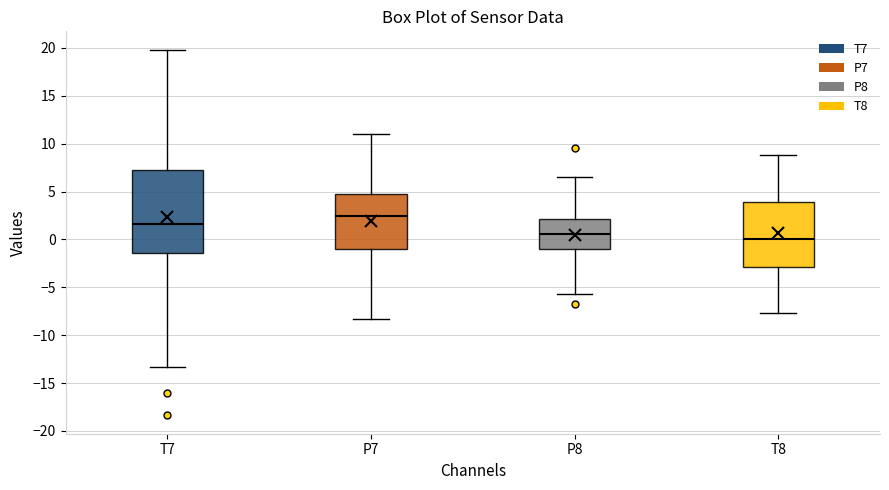

Comparing the boxes themselves (not the whiskers), which one is the tallest?

T7